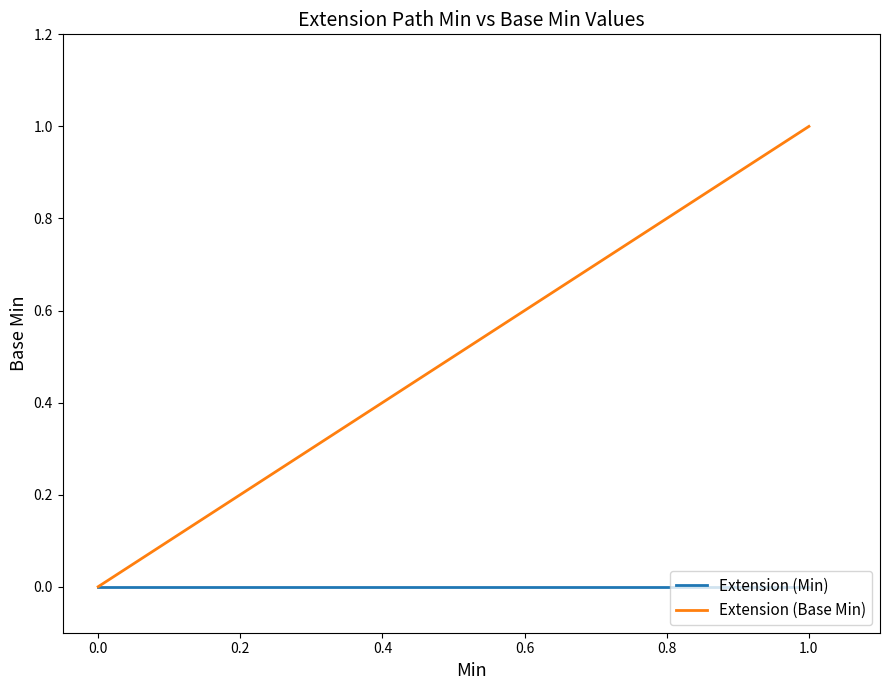

Which series has the largest total across all categories?

Extension (Base Min)